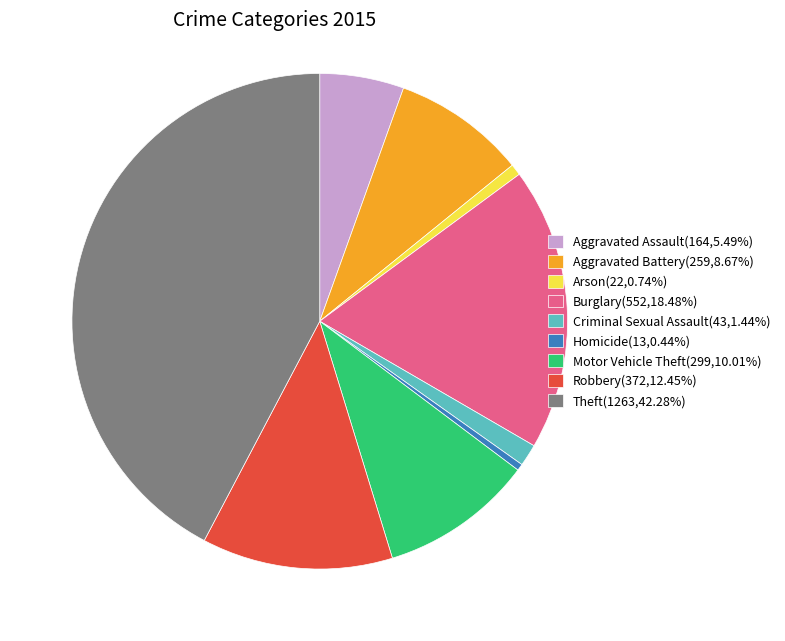

Is the sum of Aggravated Assault(164,5.49%) and Robbery(372,12.45%) greater than half?

No